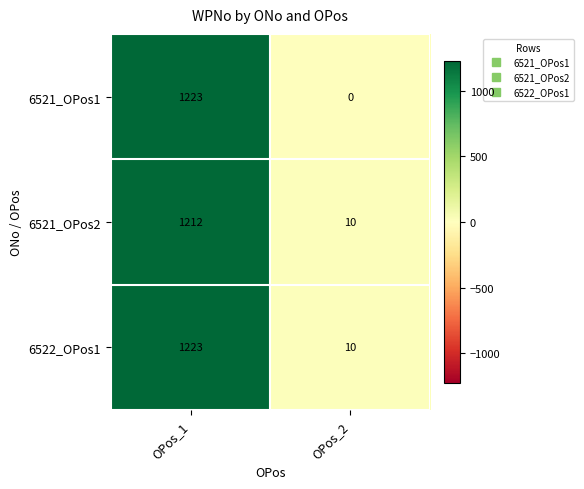

Reading left to right, transcribe all the data shown in this chart.

6521_OPos1: OPos_1=1223	OPos_2=0
6521_OPos2: OPos_1=1212	OPos_2=10
6522_OPos1: OPos_1=1223	OPos_2=10